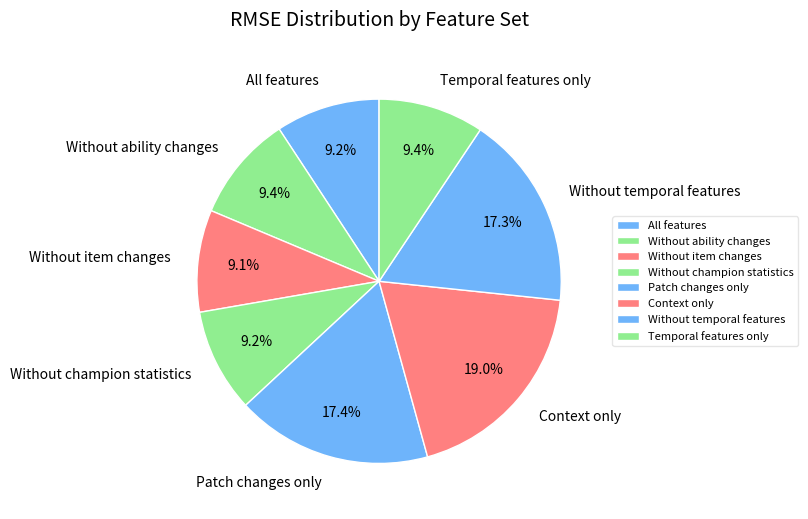

Approximately how many times larger is the value at Without champion statistics compared to Context only?

0.5